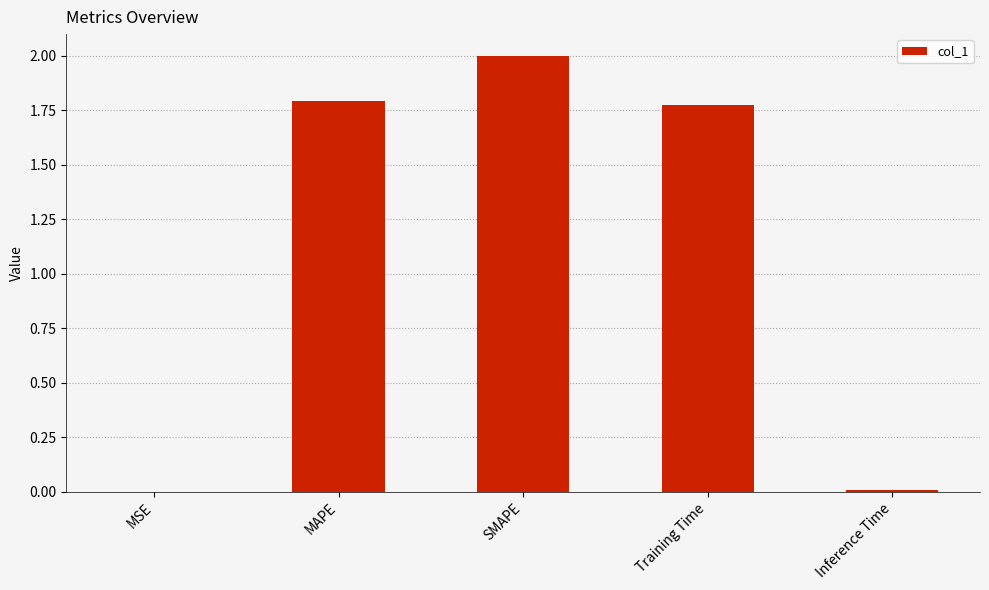

Is it true that the value at MAPE is 1.8?

True